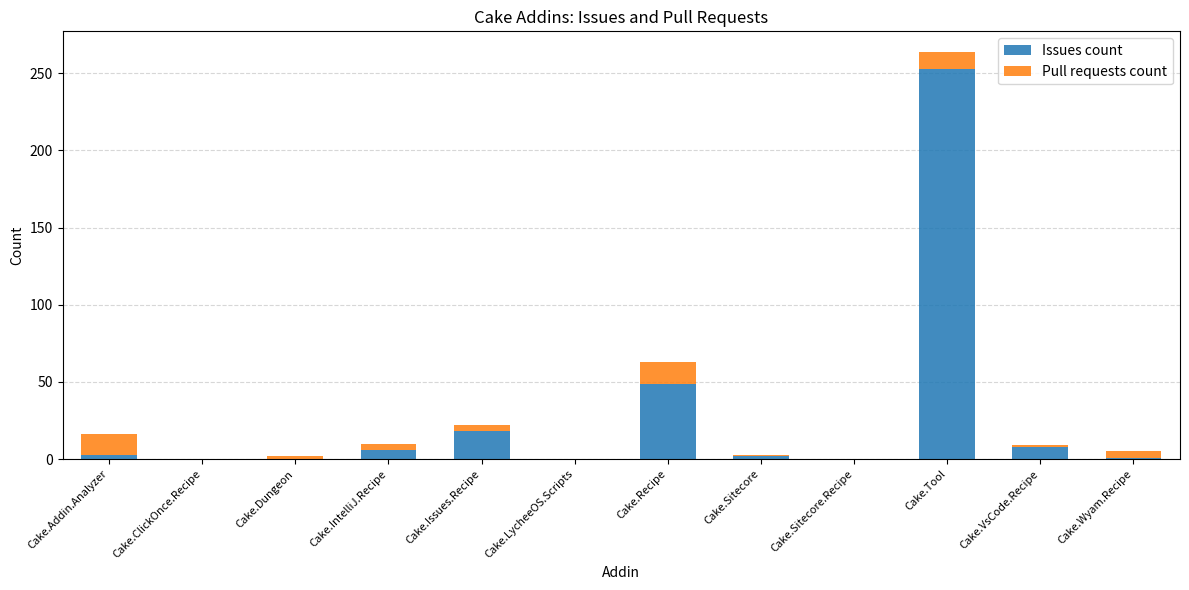

Is it true that Issues count equals 253 at Cake.Tool?

True